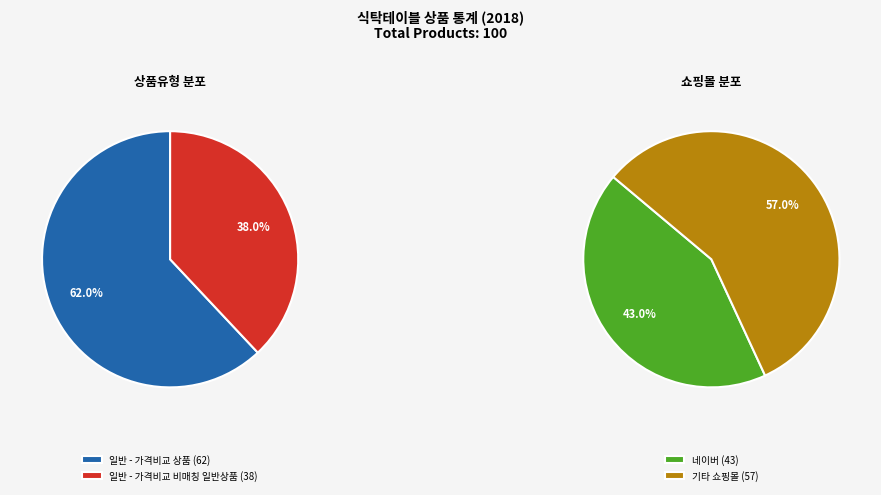

How many segments does this pie chart have?

2